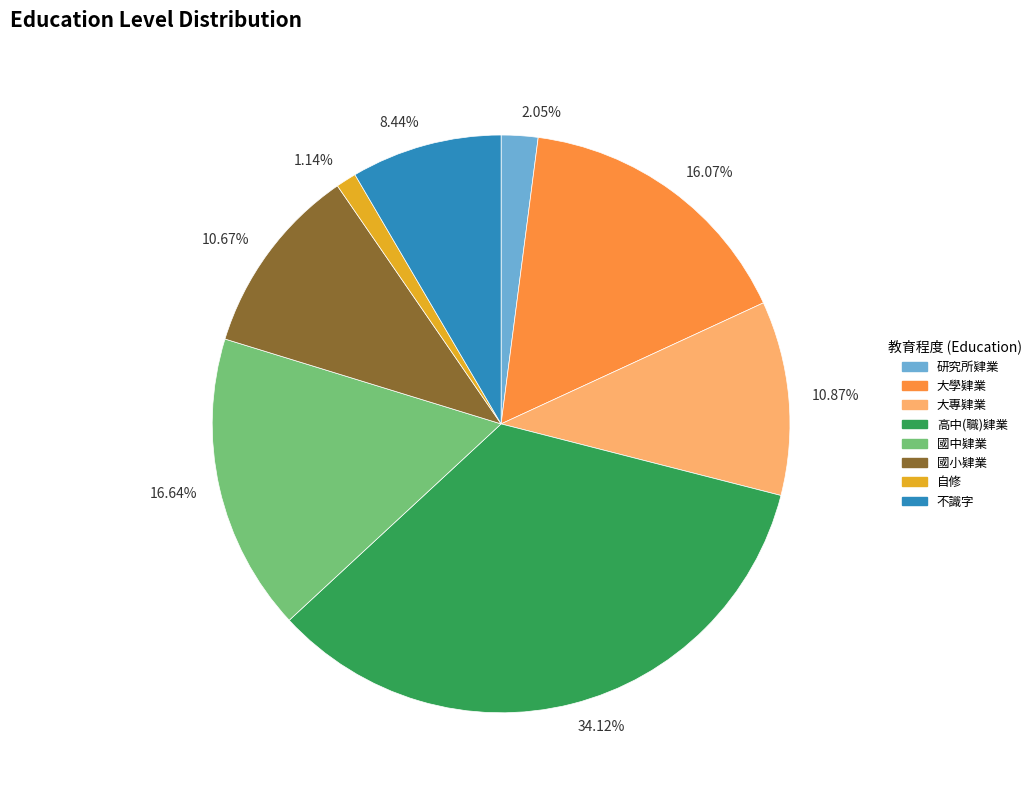

Approximately how many times larger is the value at 8.44% compared to 1.14%?

7.4